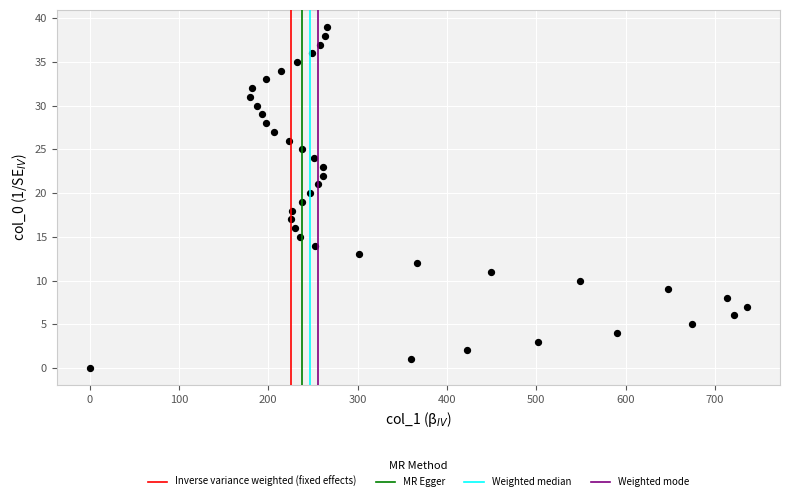

What is the range of X values (max minus min)?

736